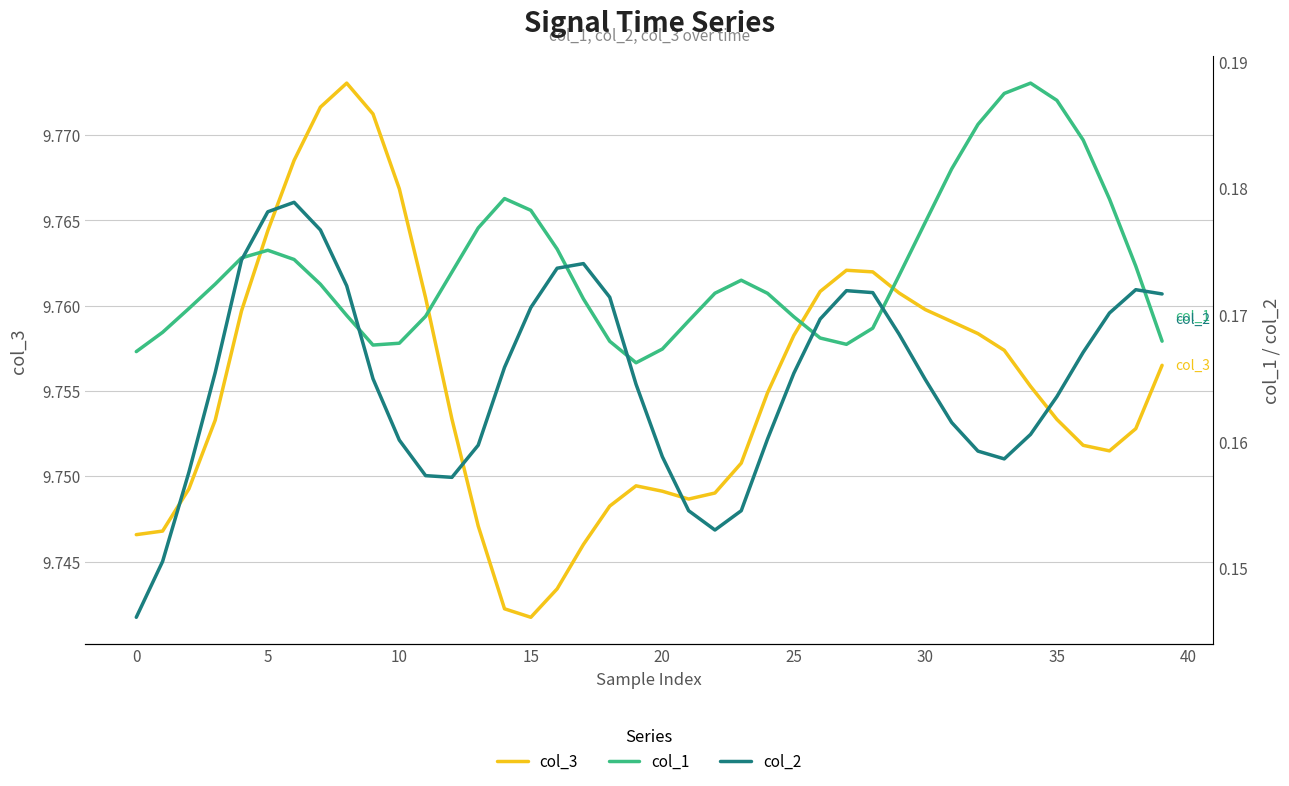

The col_3 series shows 5.3 at 10. True or false?

False